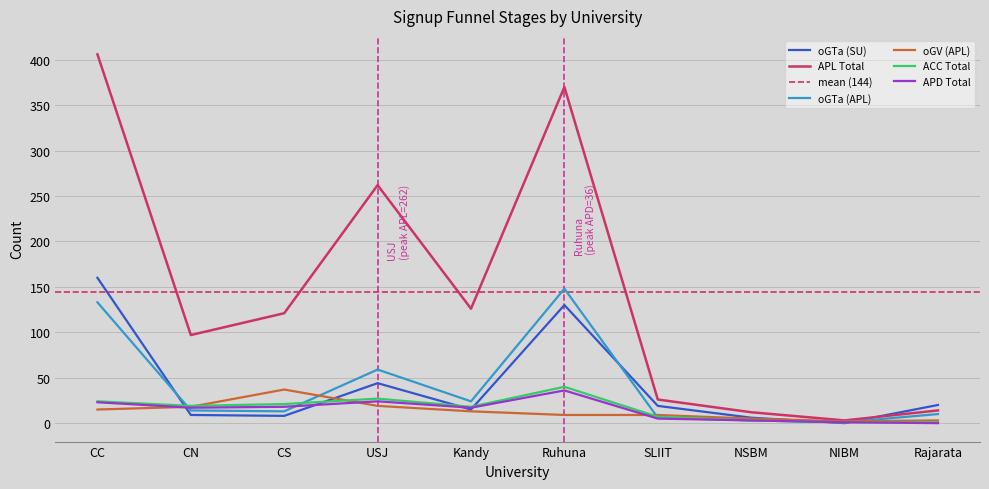

What is the sum of all APD Total values?

144